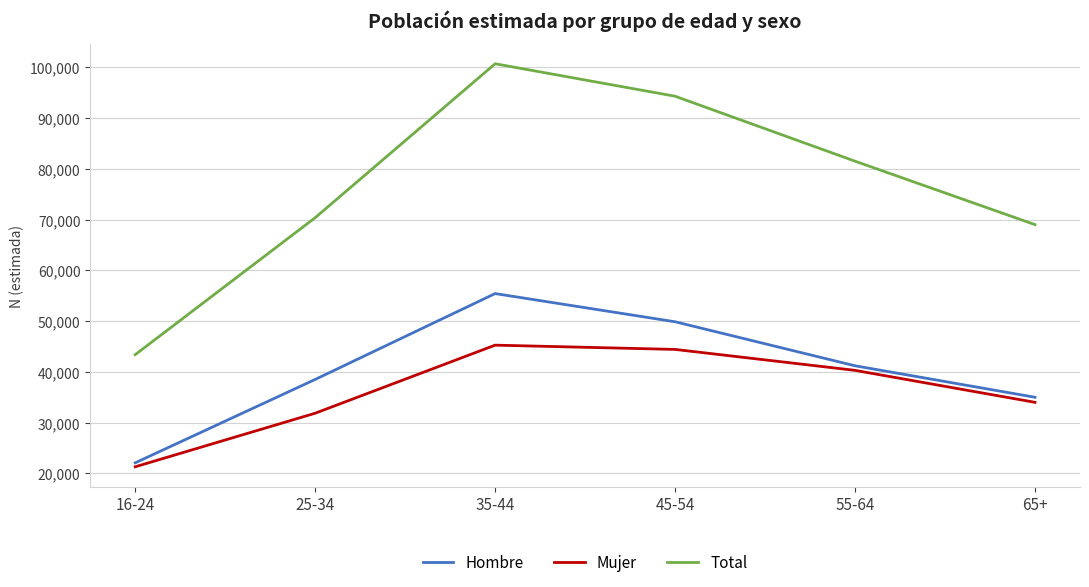

True or false: Mujer has more than 0 interior local peaks.

True